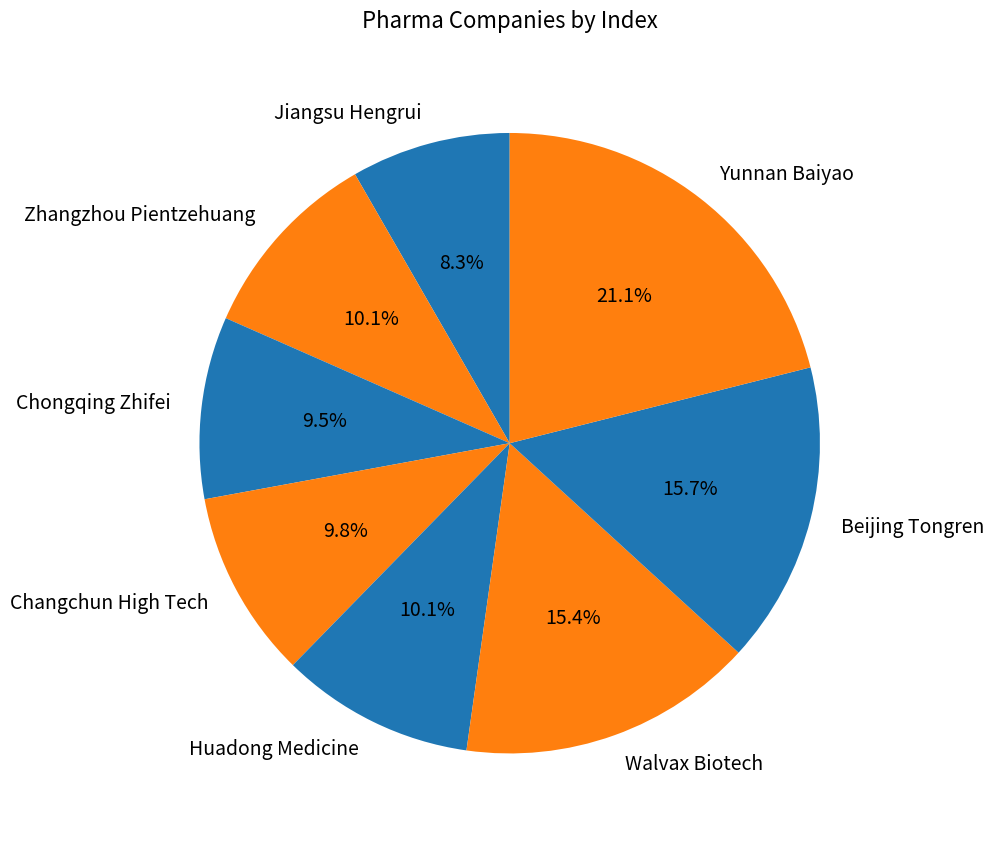

What percentage is the Yunnan Baiyao slice, to the nearest percent?

21%